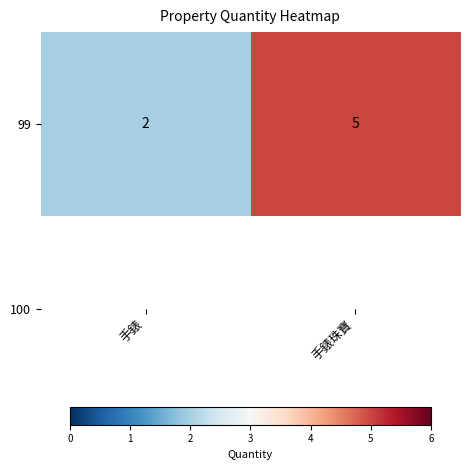

Read the value at 手錶.

2